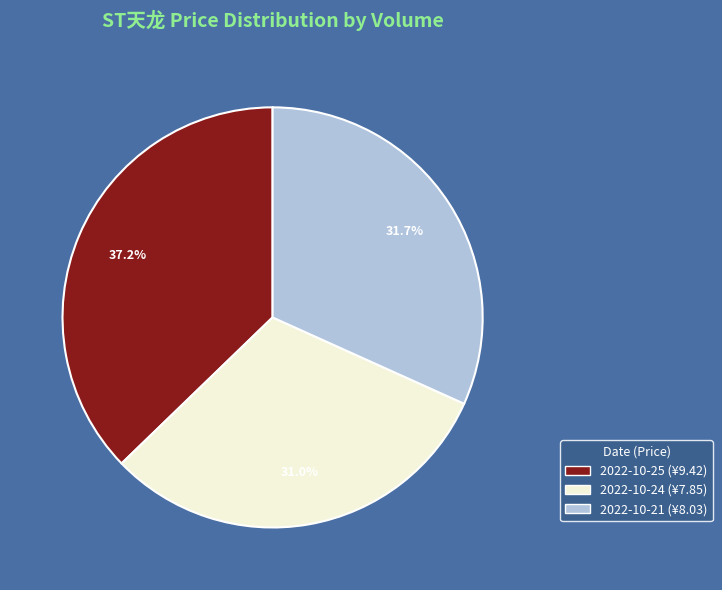

To the nearest percent, what is the average slice percentage?

33%